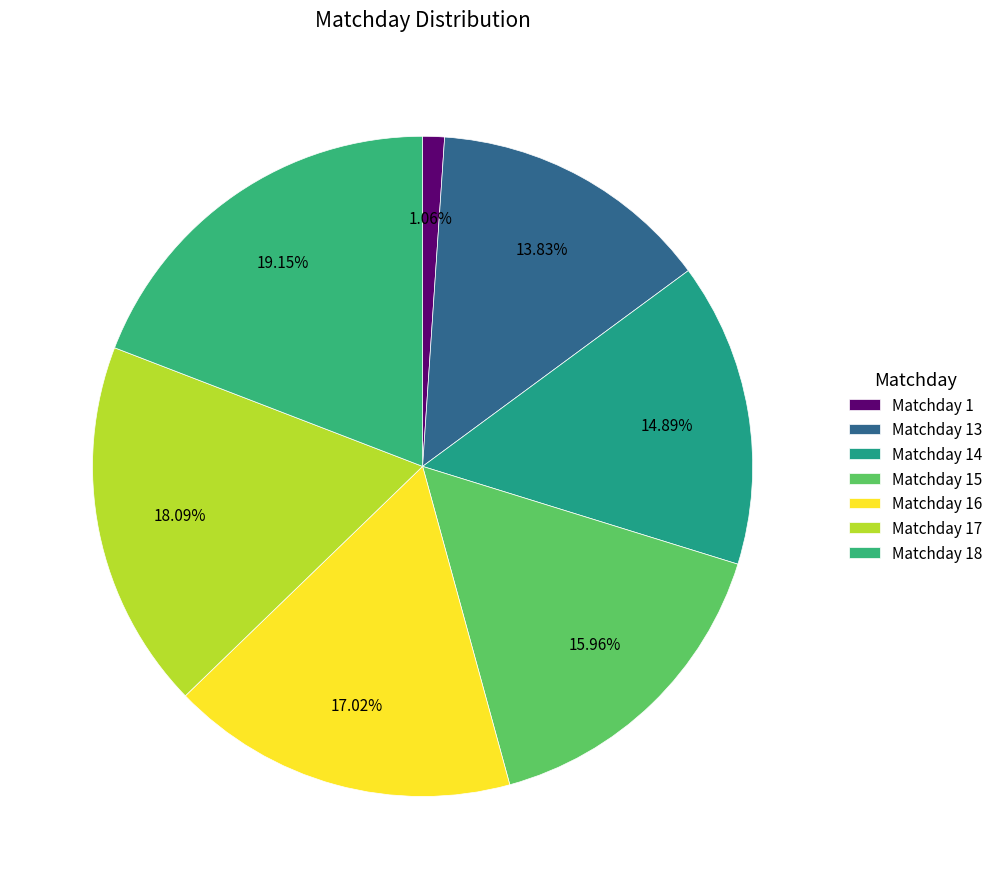

True or false: Matchday 13 accounts for 1% of the total.

False